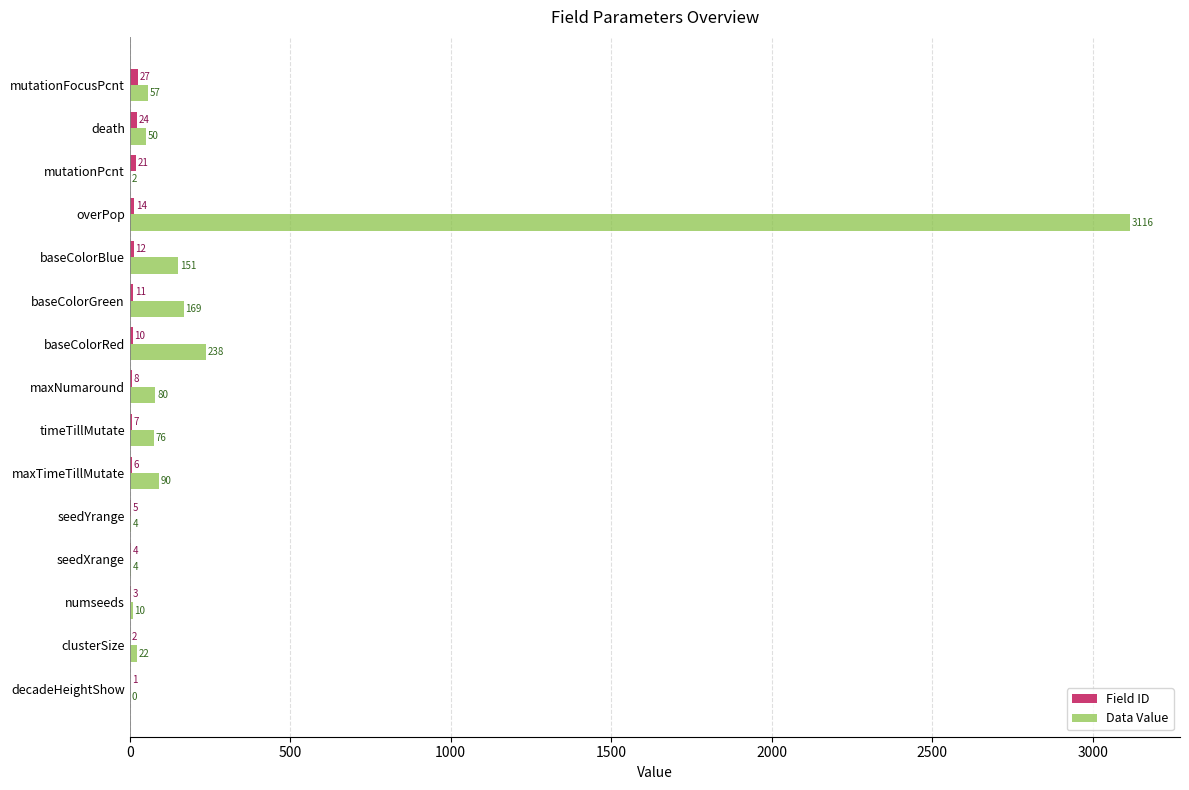

True or false: Data Value has a value of 57 at mutationFocusPcnt.

True